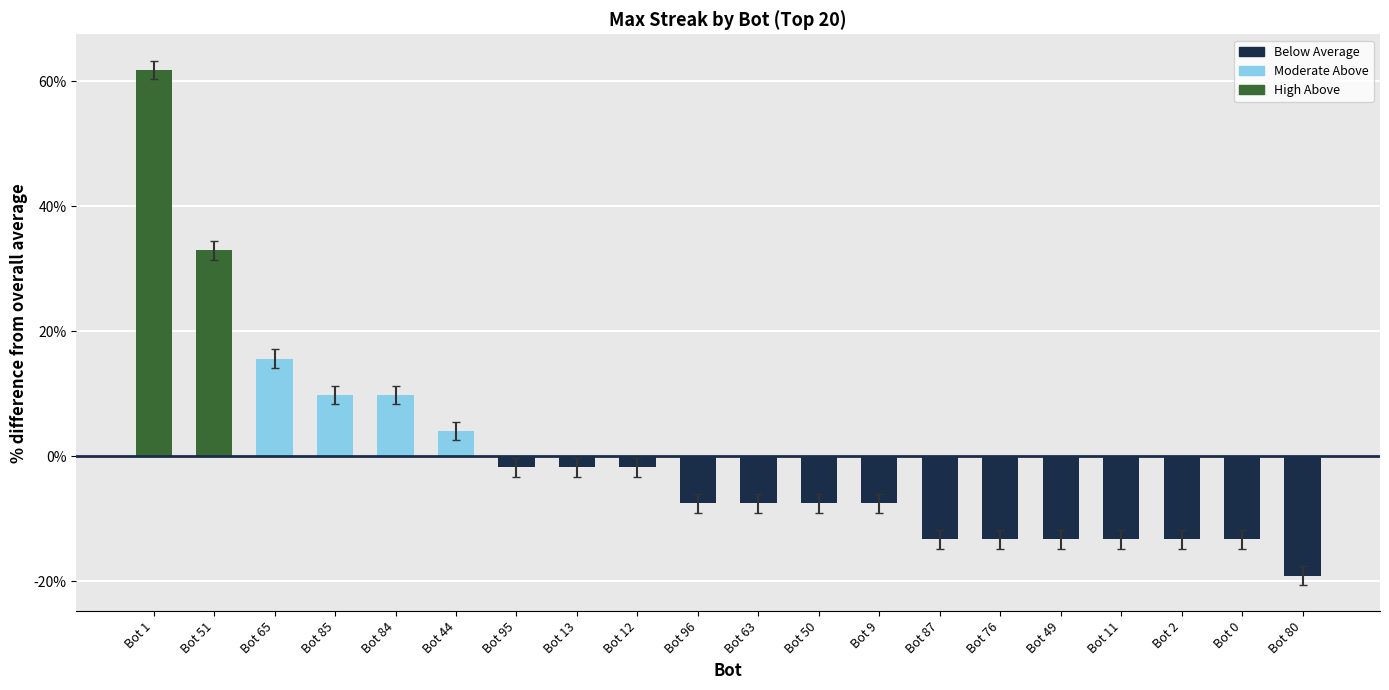

Which label corresponds to the smallest value in the chart?

Bot 80